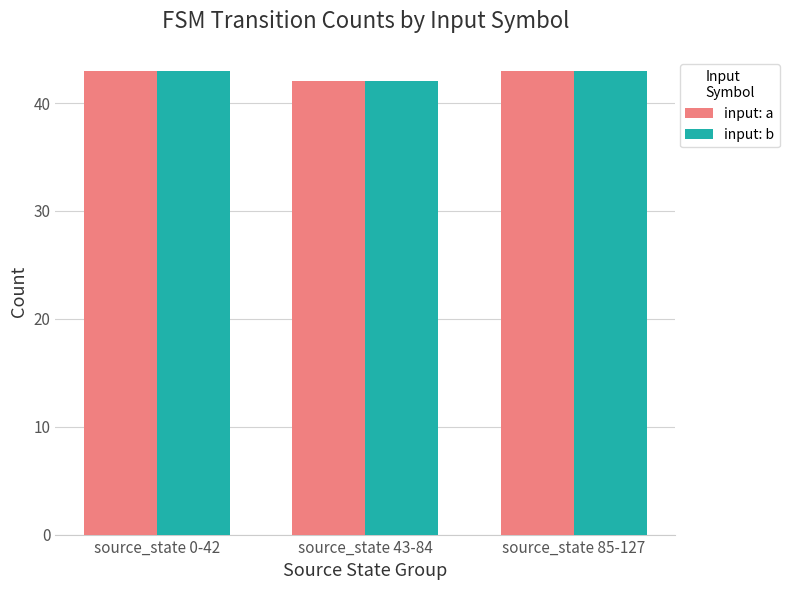

What is the total value across all series at source_state 85-127?

86